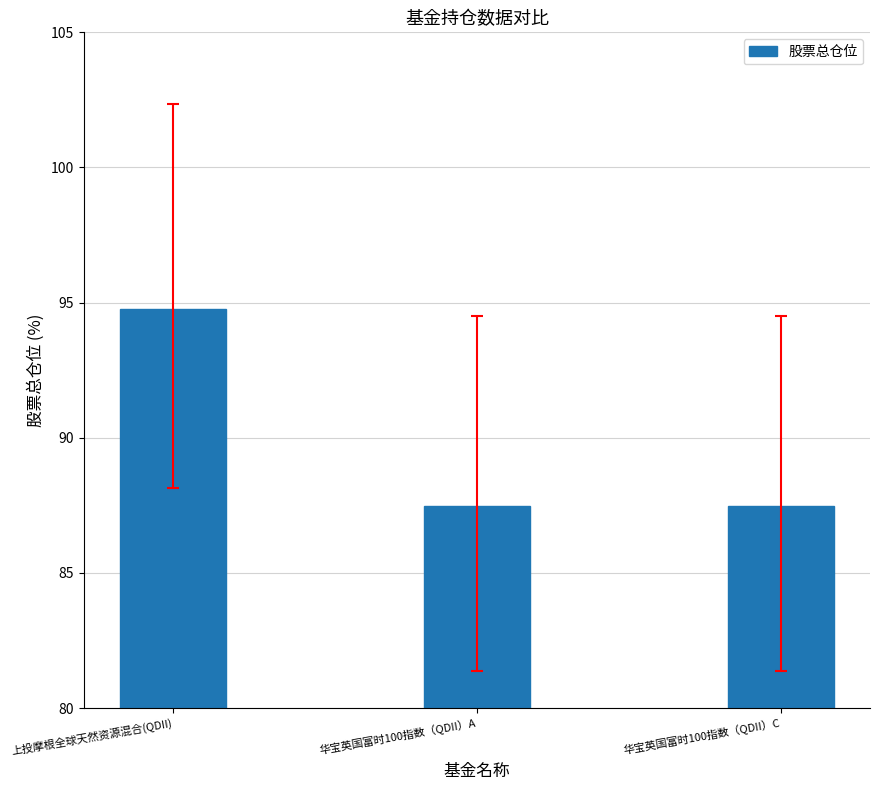

What is the smallest value displayed?

87.5